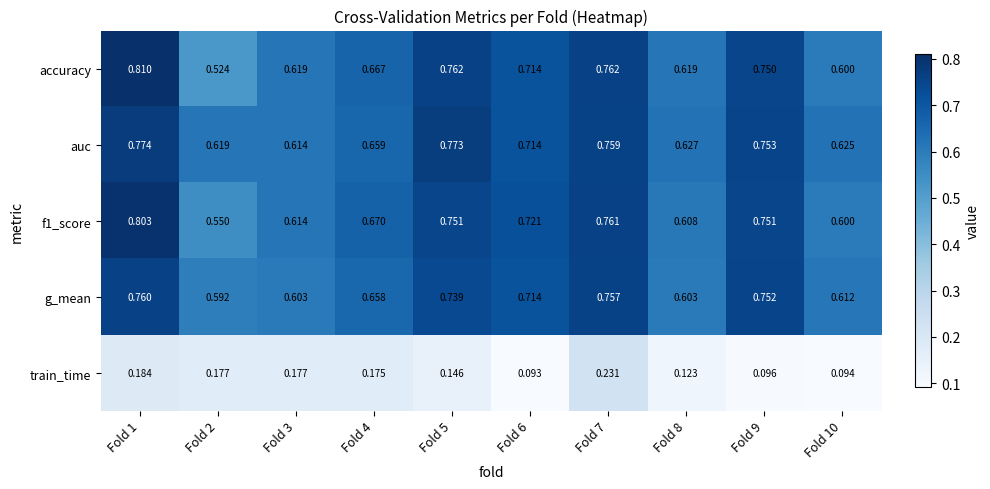

Count the number of categories in the chart.

10